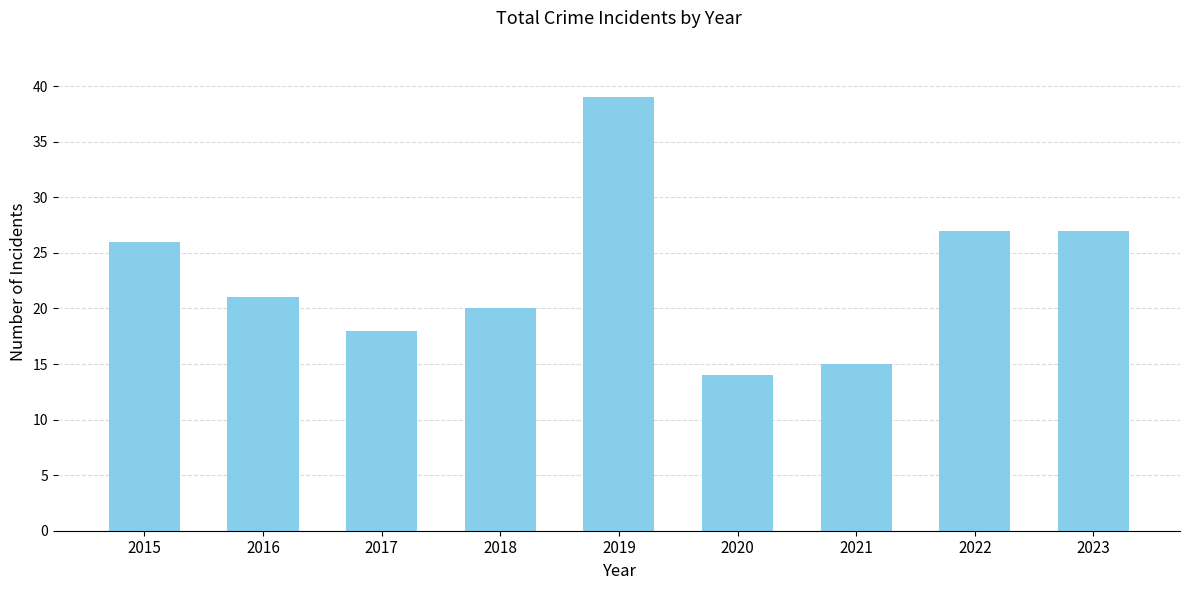

What is the change in value from 2015 to 2018?

-6